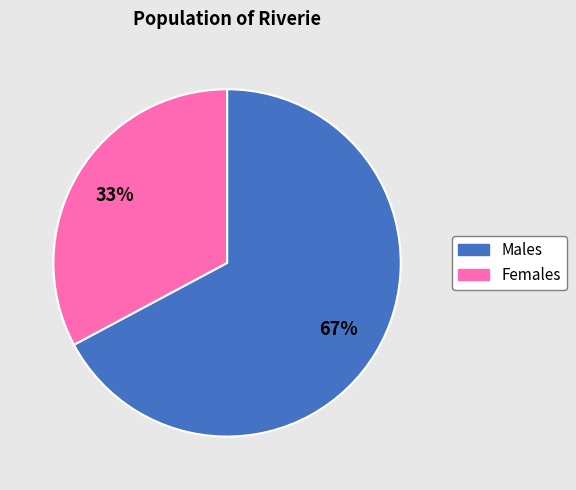

Is there any slice that represents more than half of the pie?

Yes